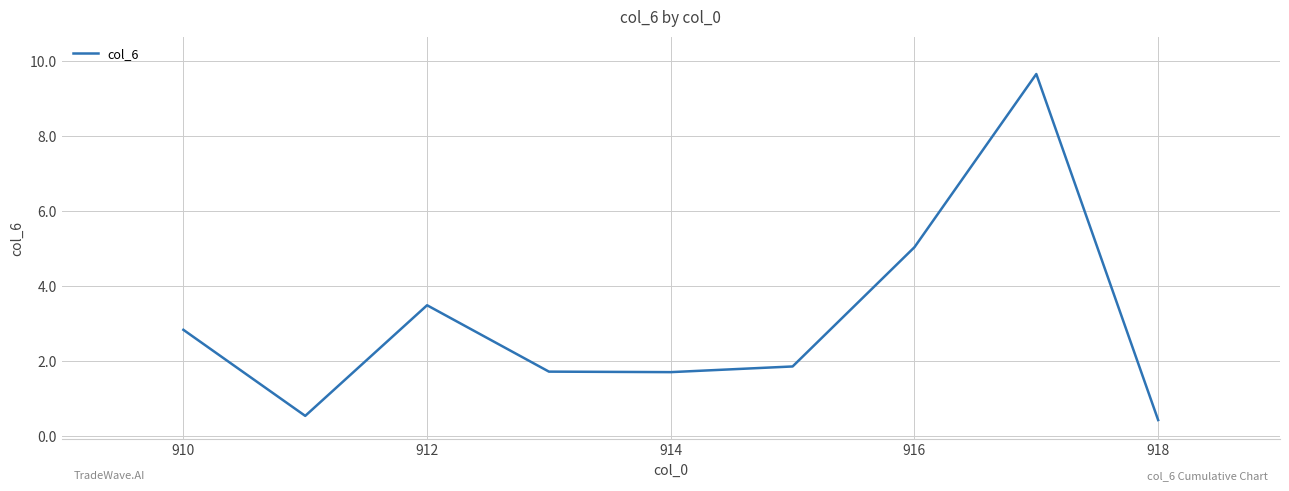

What is the minimum value shown in the chart?

0.4